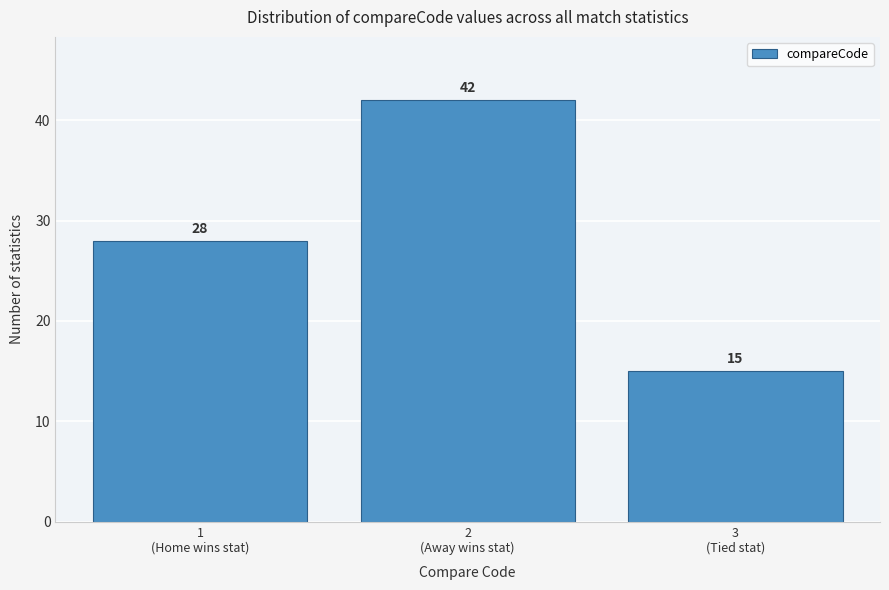

Reading right to left, extract all data points from this chart.

15	42	28